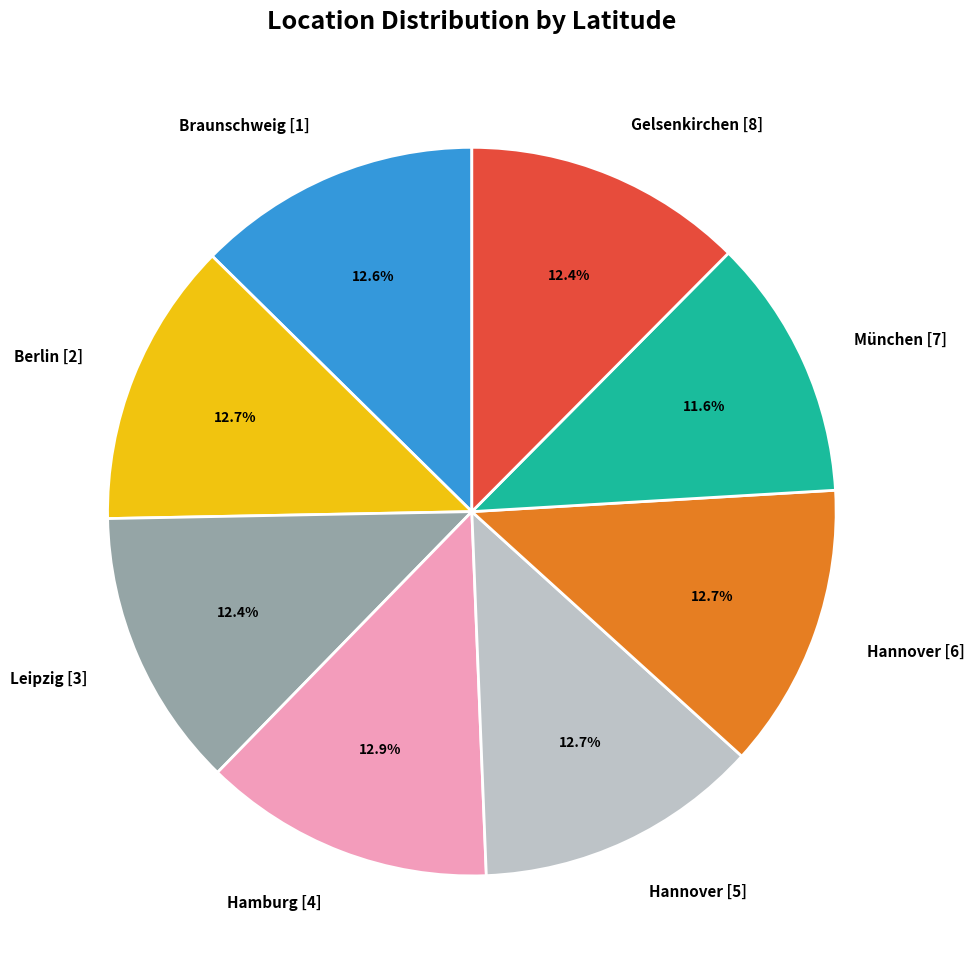

Is it true that Hannover [6] is 13% of the pie?

True